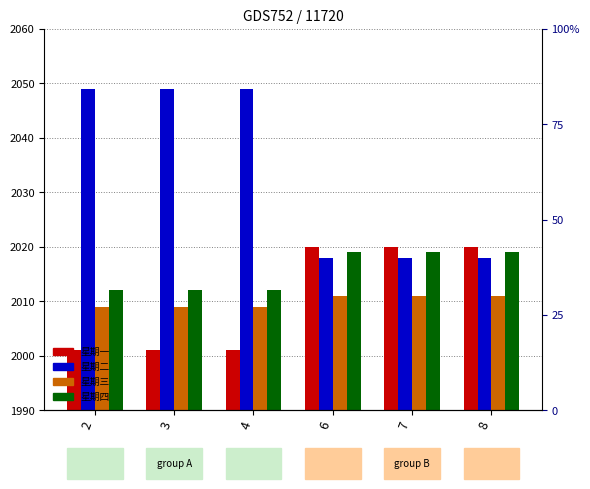

Which label corresponds to the smallest value in the chart?

2